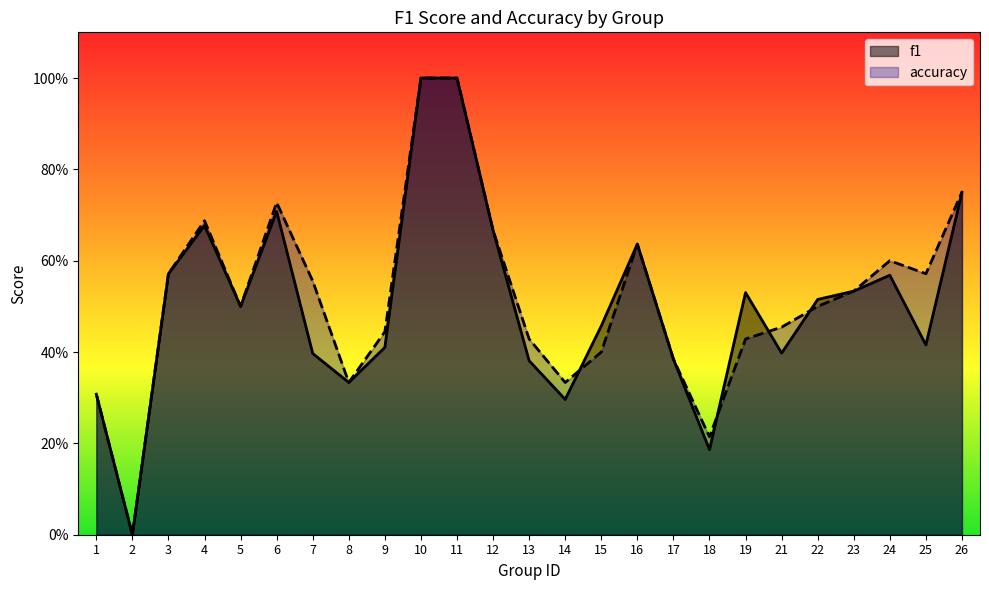

In f1, how many points are lower than both neighbors (excluding endpoints)?

7